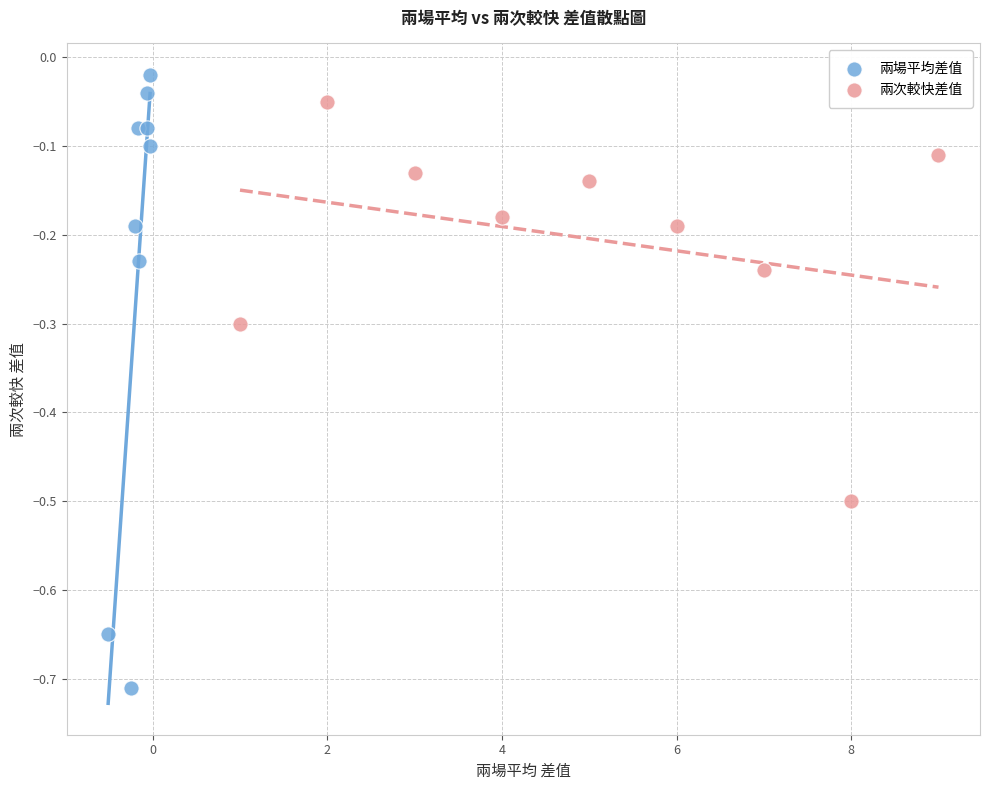

What are all the series names shown in the legend?

兩場平均差值, 兩次較快差值